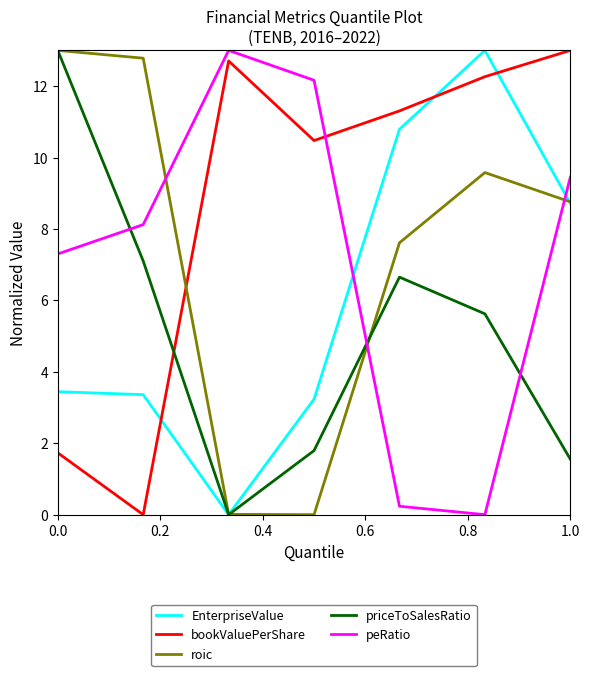

After their last crossing, which series has the higher values: roic or peRatio?

peRatio